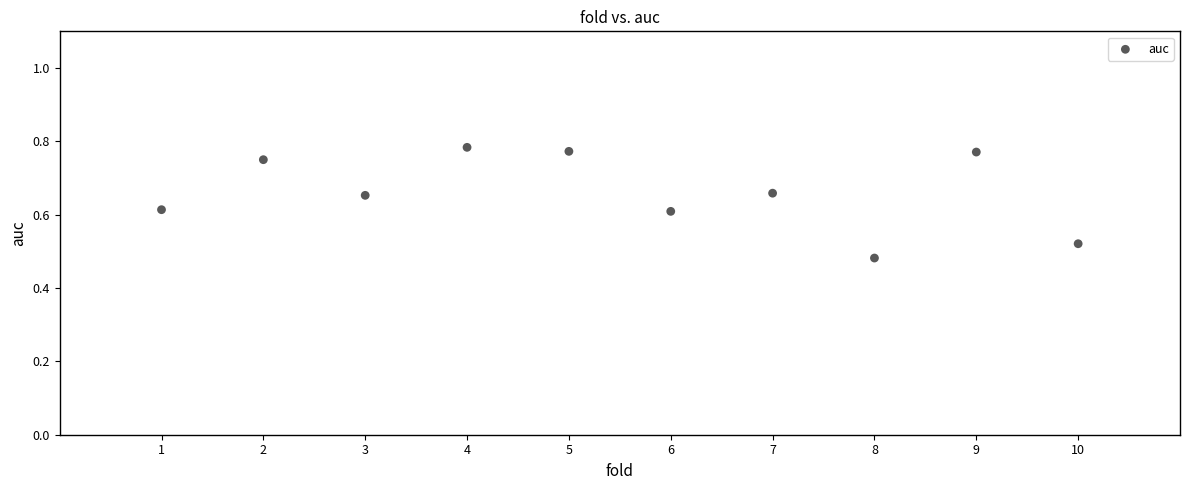

What is the range of X values (max minus min)?

9.0